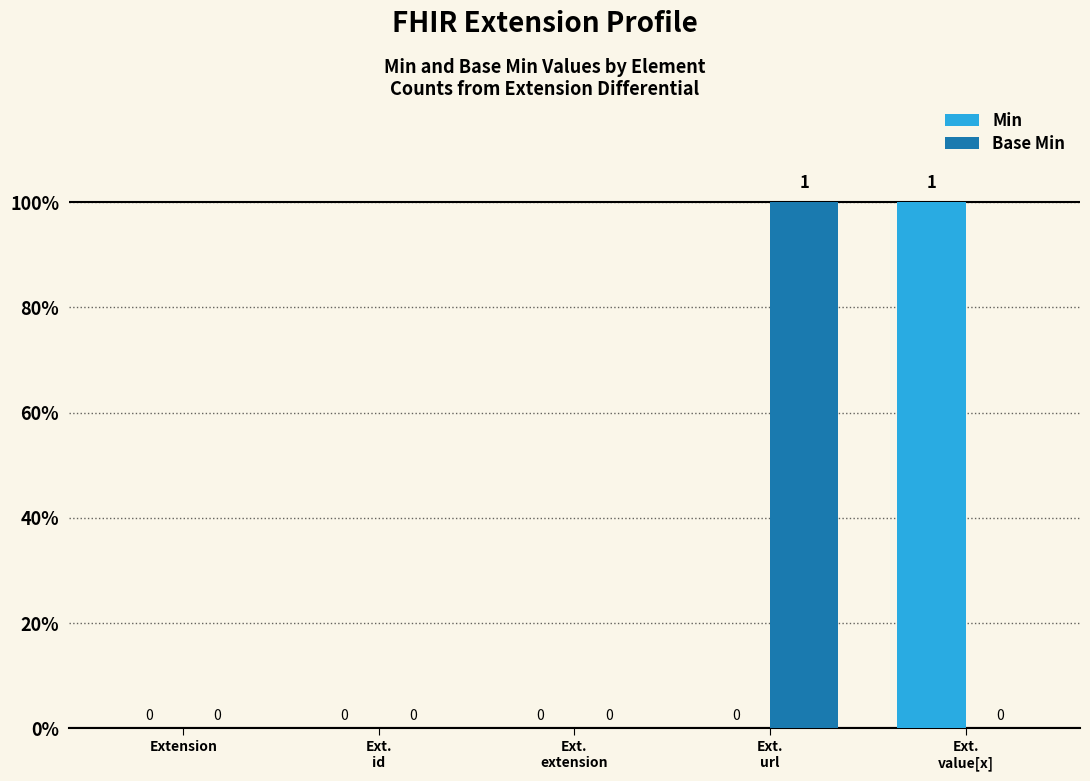

Is it true that Base Min equals 1 at Ext.
id?

False